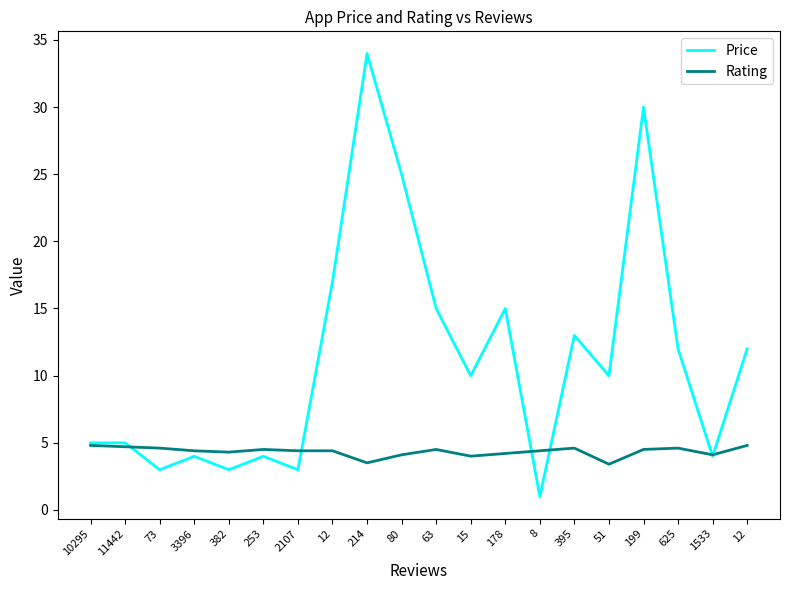

How many interior local peaks does the Price series have?

6